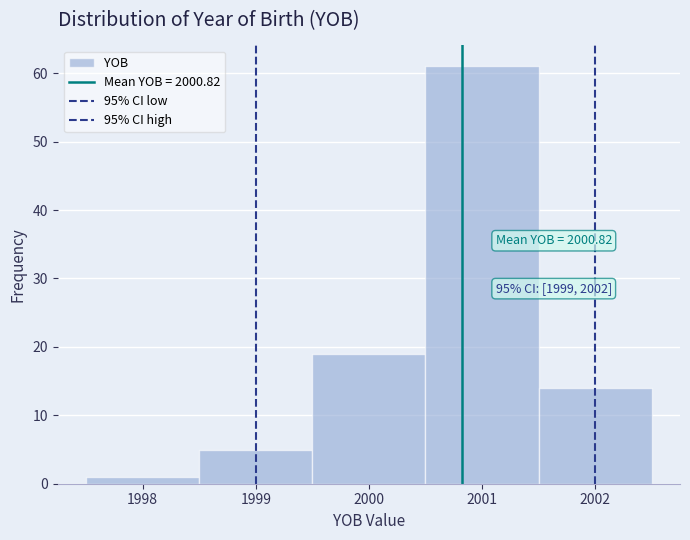

Which range on the x-axis has the tallest bar?

2000.5 to 2001.5